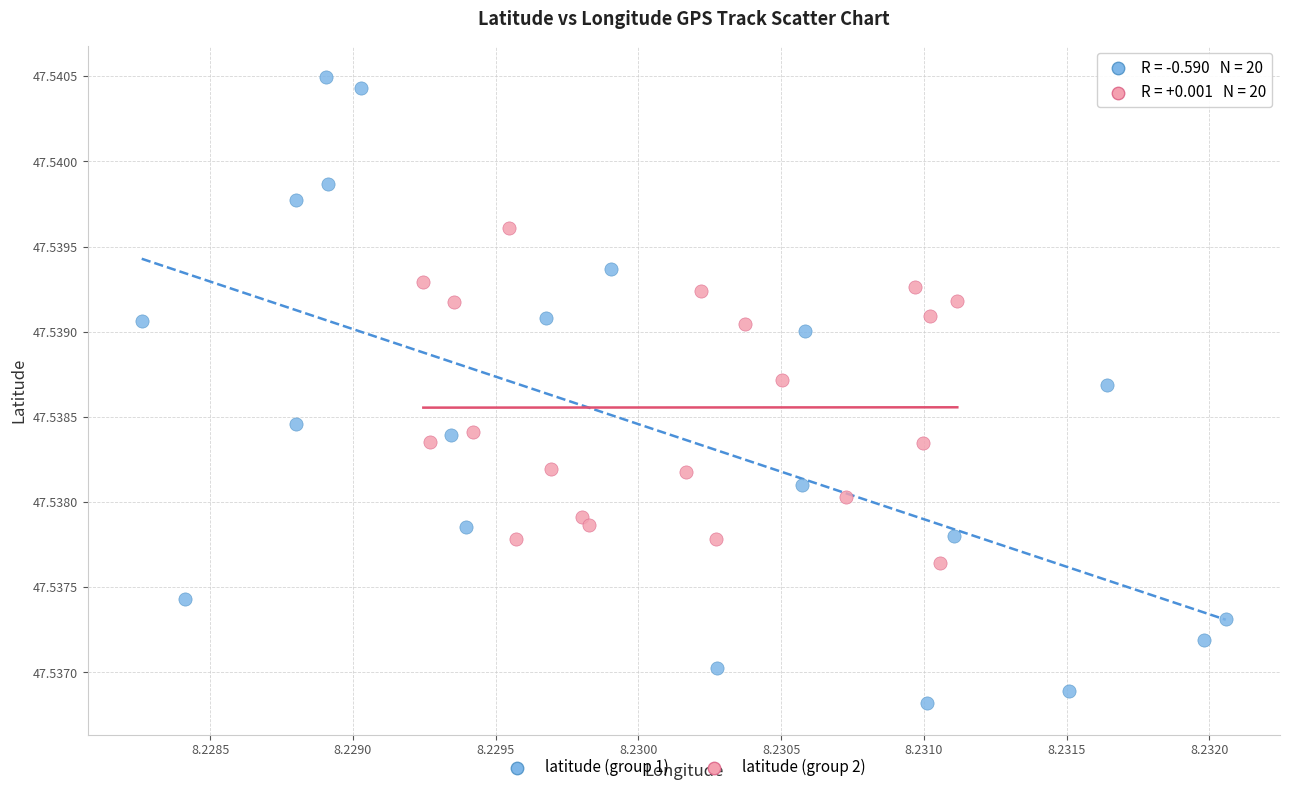

Which series reaches the minimum Y coordinate?

latitude (group 1)